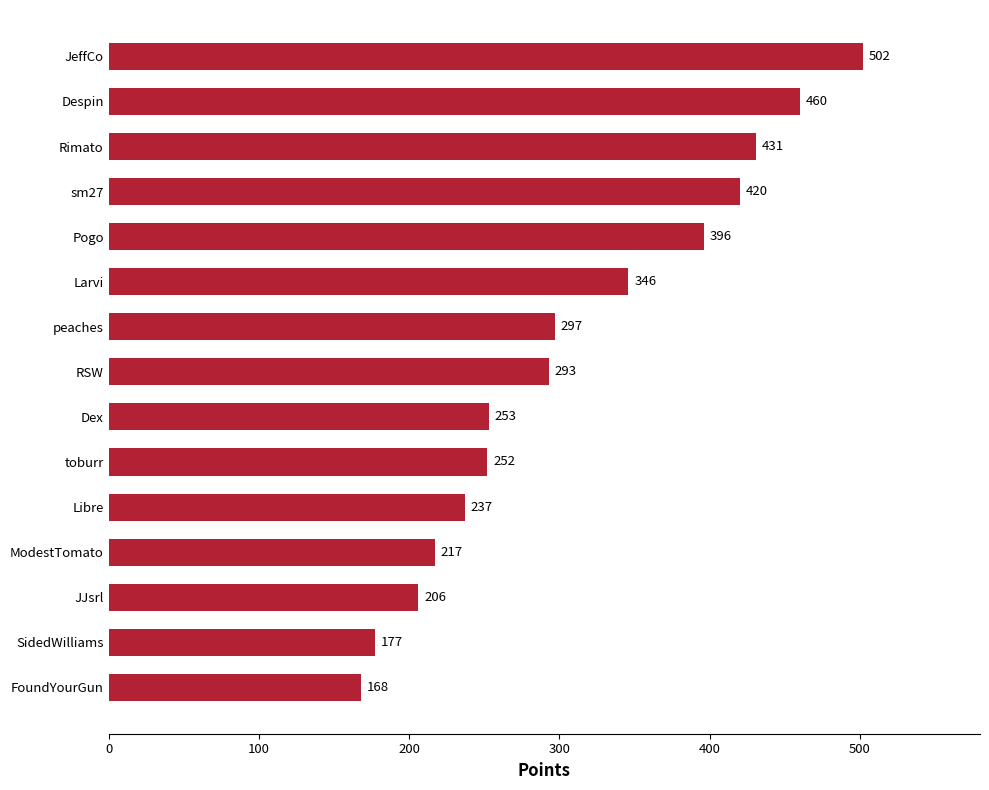

How many categories are shown in the chart?

15